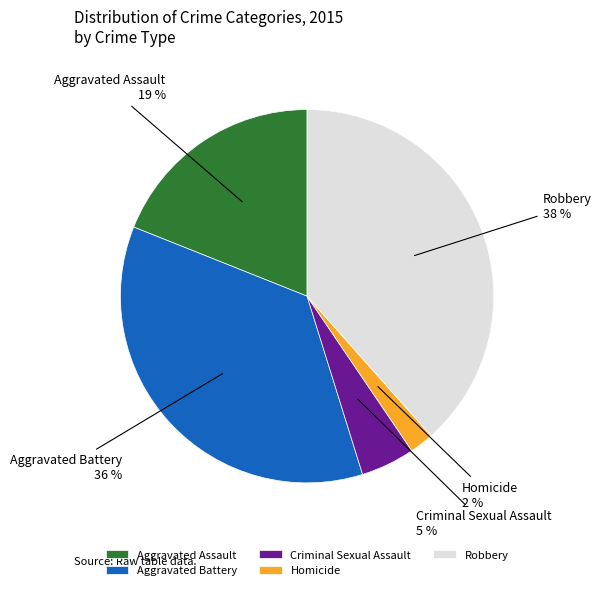

Rank the categories by value from highest to lowest.

Robbery, Aggravated Battery, Aggravated Assault, Criminal Sexual Assault, Homicide